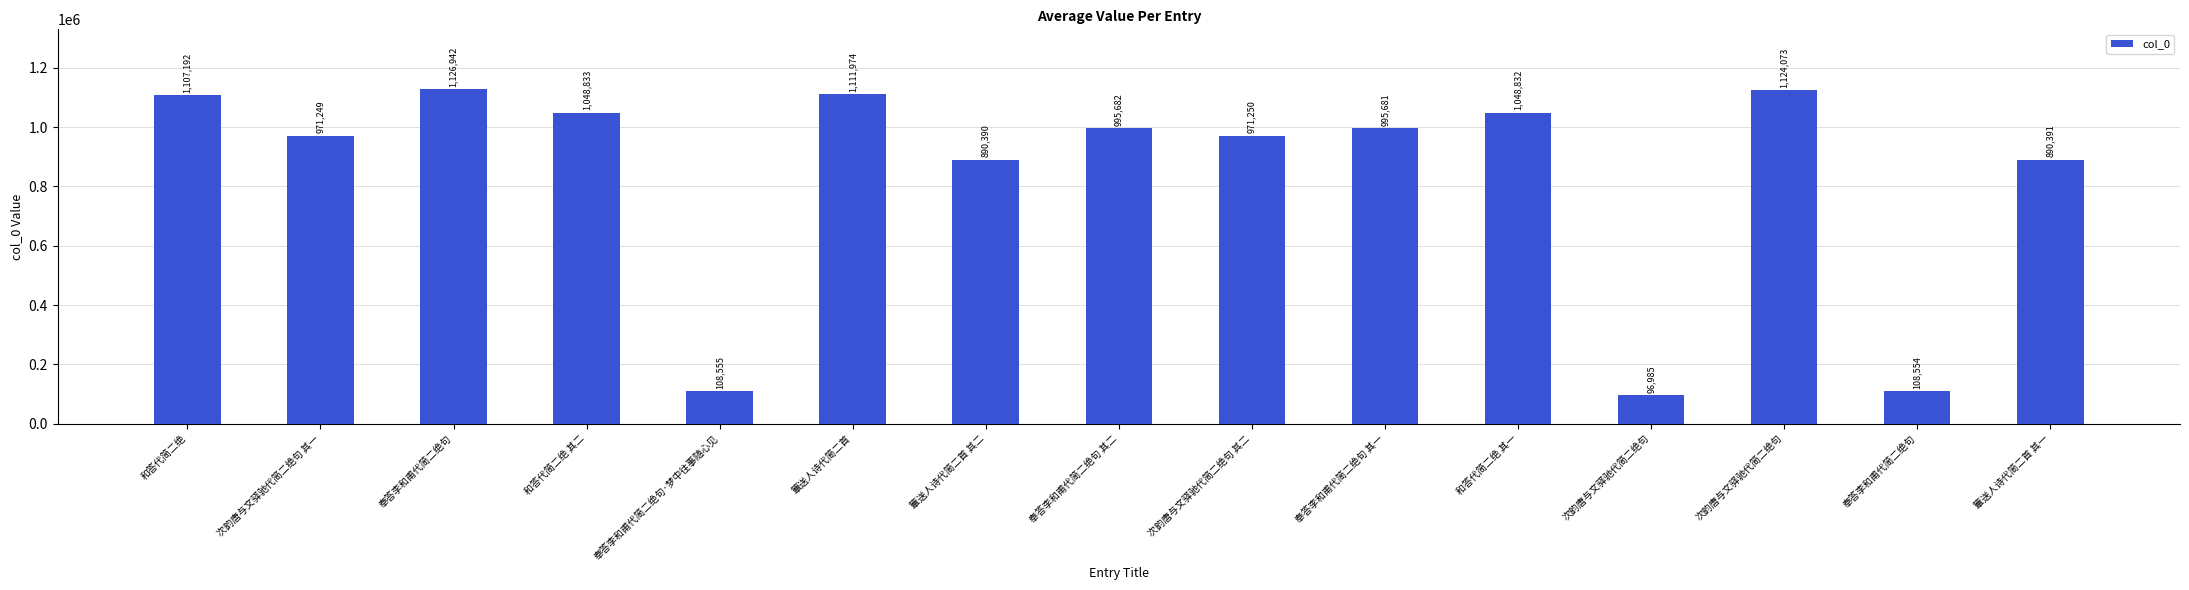

The value at 和答代简二绝 is 1107192. True or false?

True